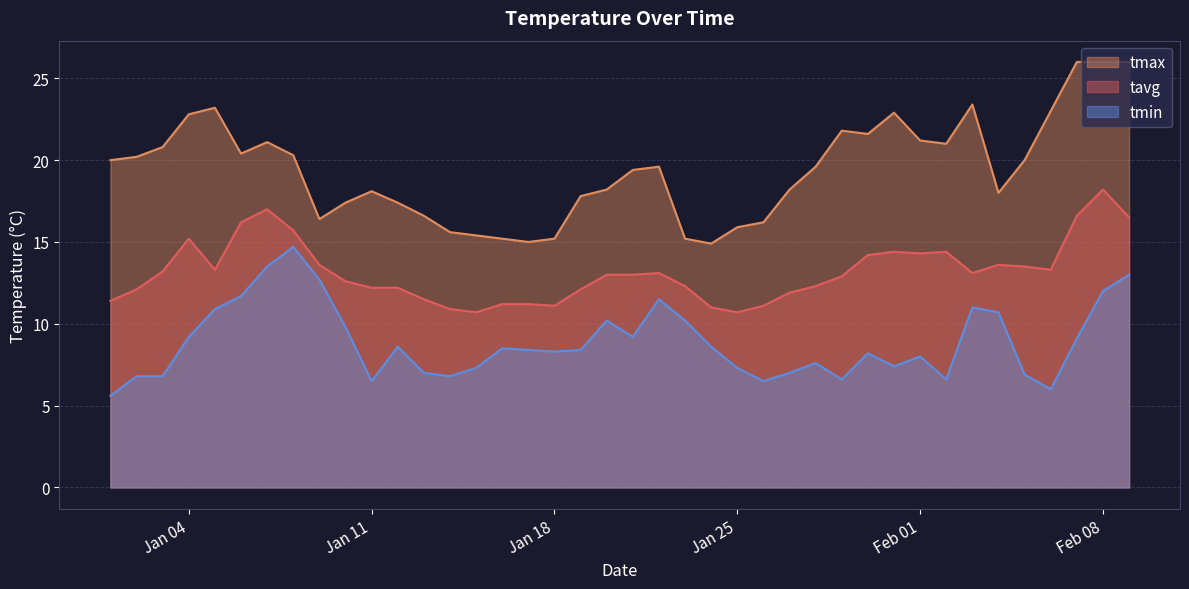

What position from the right is 2022-01-16?

25